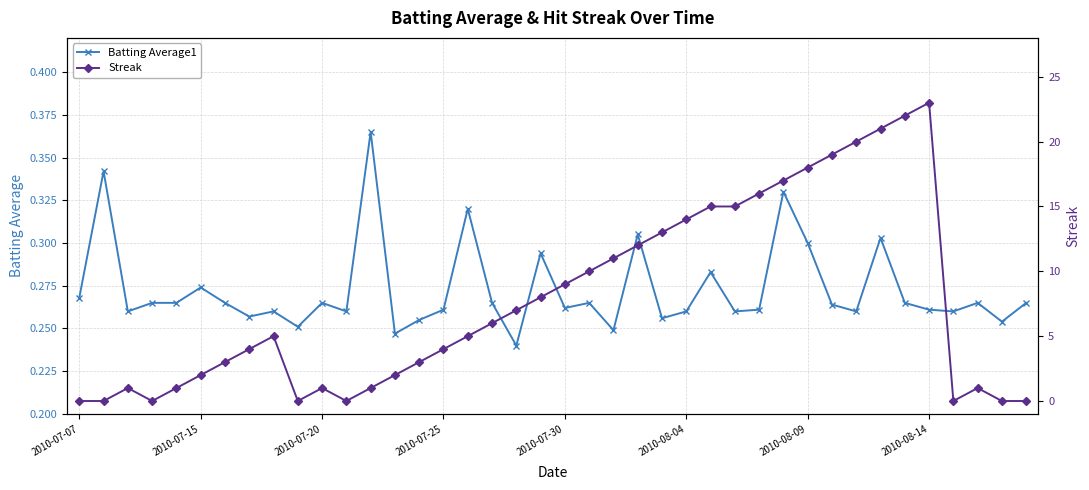

Is the value of Batting Average1 at 28 greater than the value of Streak at 30?

No